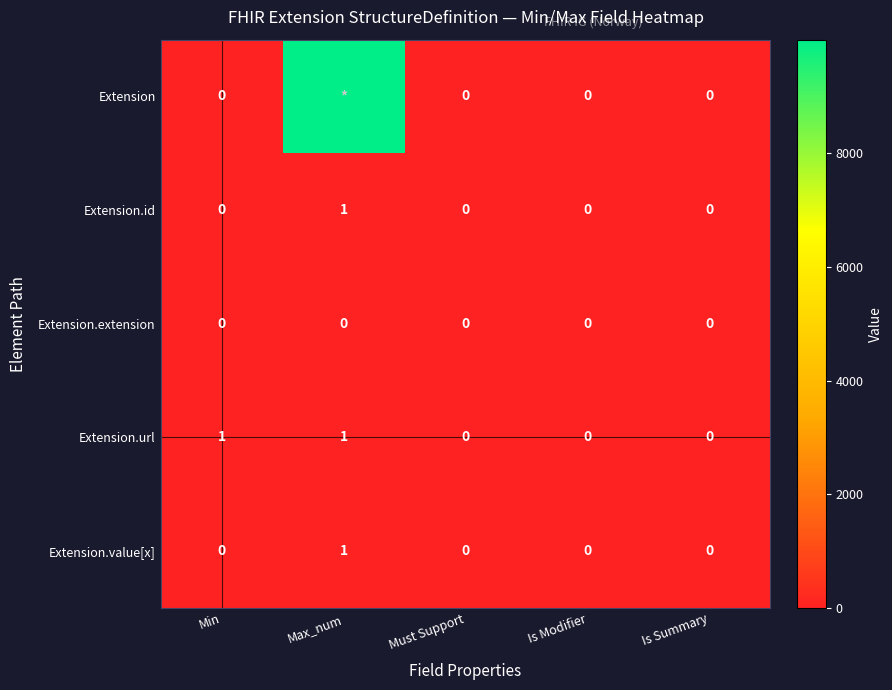

The Extension.value[x] series shows 1 at Max_num. True or false?

True